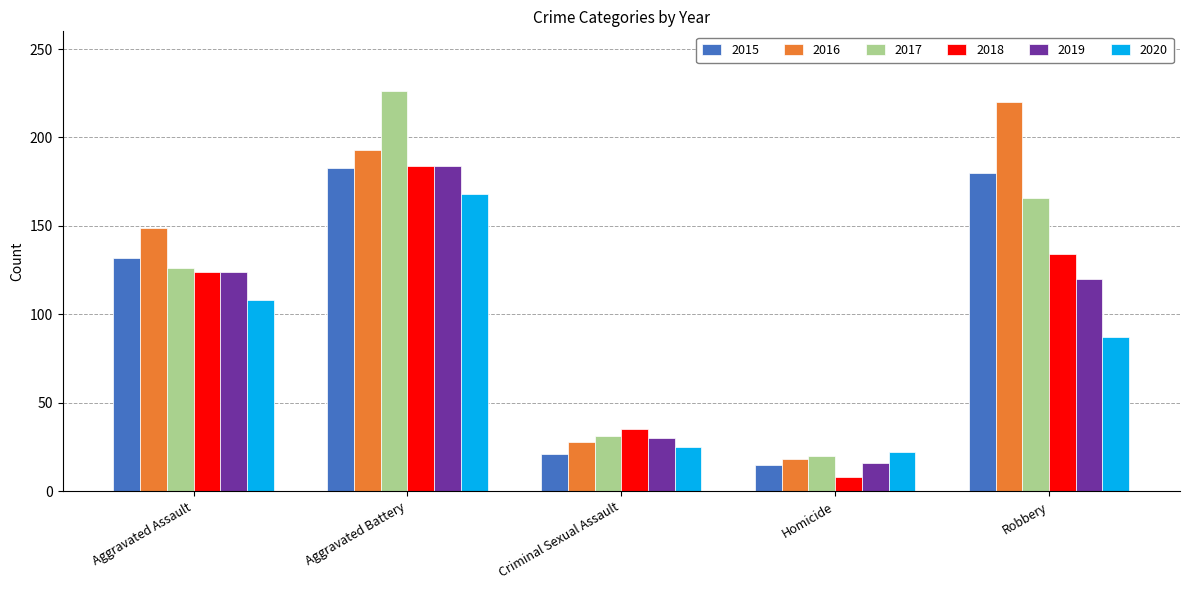

What is the label of the 1st bar from the right?

Robbery